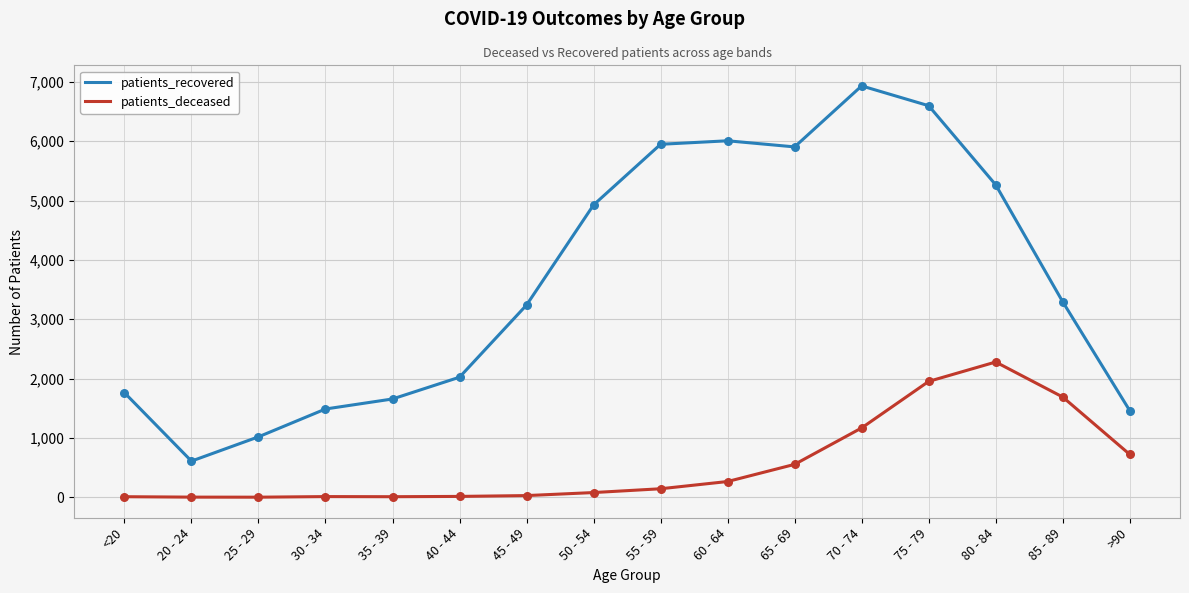

Which series has the largest total across all categories?

patients_recovered